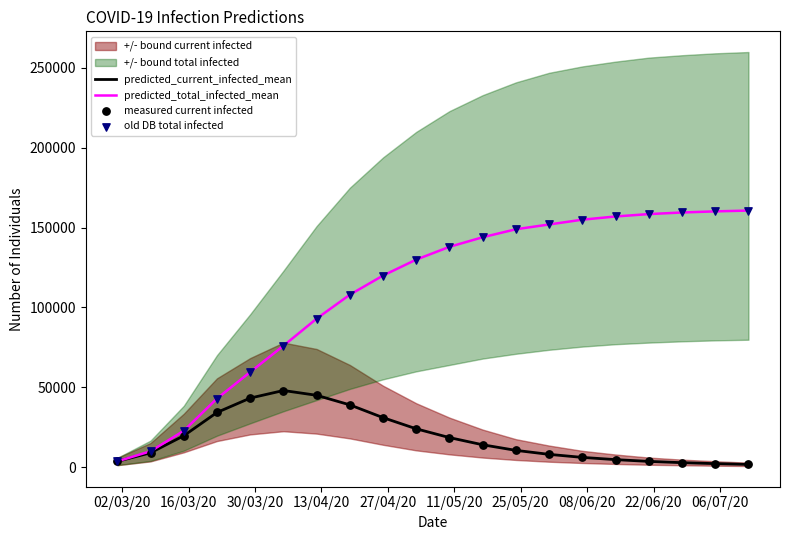

Which series has the largest total across all categories?

predicted_total_infected_mean